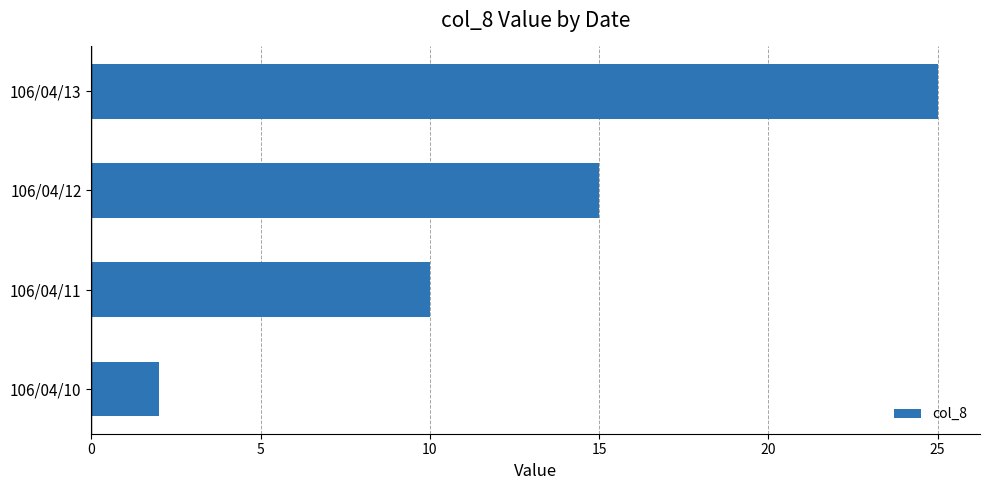

At which category does the chart reach its peak across all series?

106/04/13